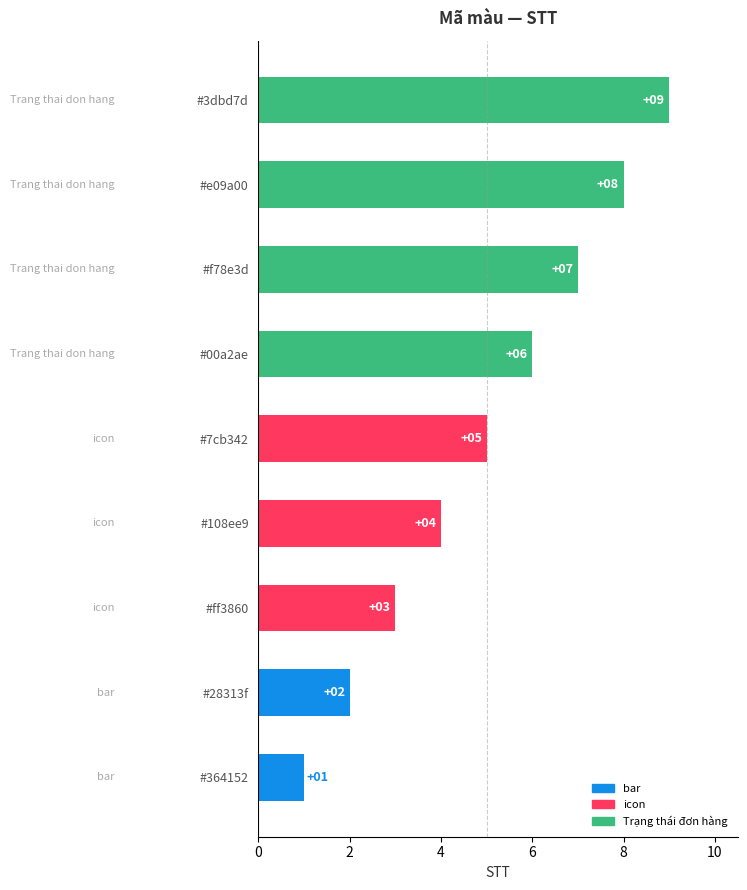

Rank the categories by value from highest to lowest.

#3dbd7d, #e09a00, #f78e3d, #00a2ae, #7cb342, #108ee9, #ff3860, #28313f, #364152